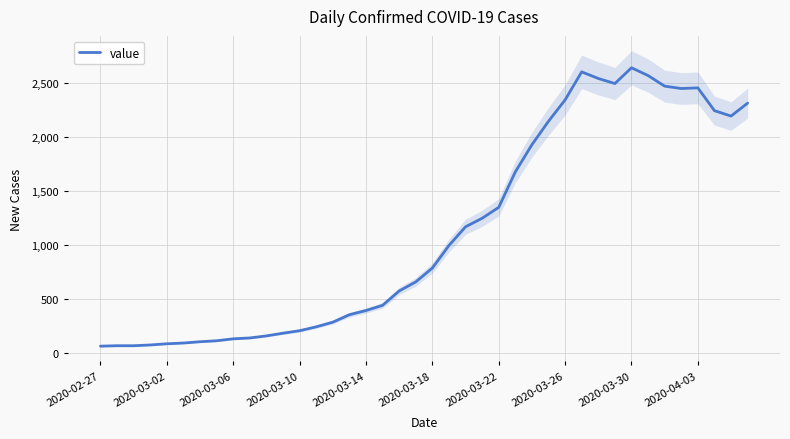

Where does the data first go above 784?

21